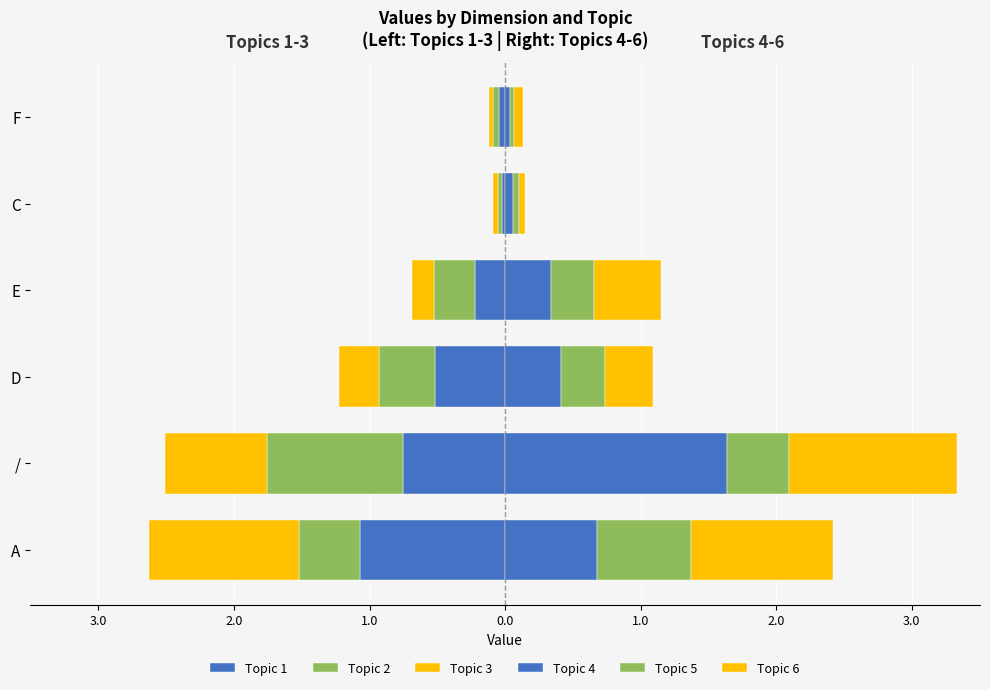

Is the value of Topic 3 at E greater than the value of Topic 5 at /?

No